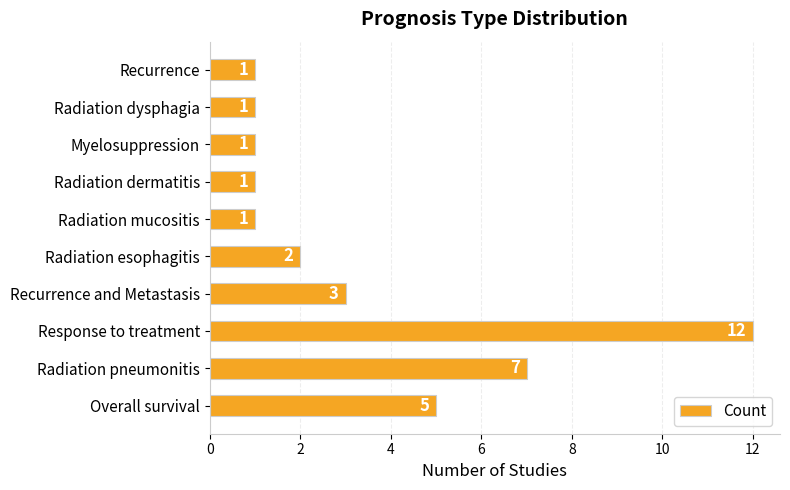

Reading top to bottom, transcribe all the data shown in this chart.

Recurrence=1	Radiation dysphagia=1	Myelosuppression=1	Radiation dermatitis=1	Radiation mucositis=1	Radiation esophagitis=2	Recurrence and Metastasis=3	Response to treatment=12	Radiation pneumonitis=7	Overall survival=5